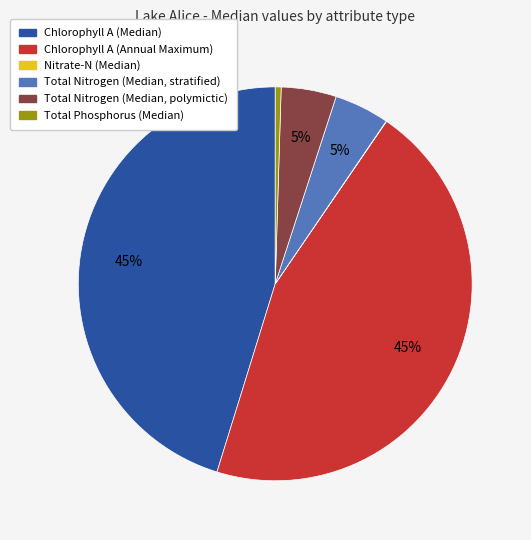

What percentage is the Total Nitrogen (Median, stratified) slice, to the nearest percent?

5%